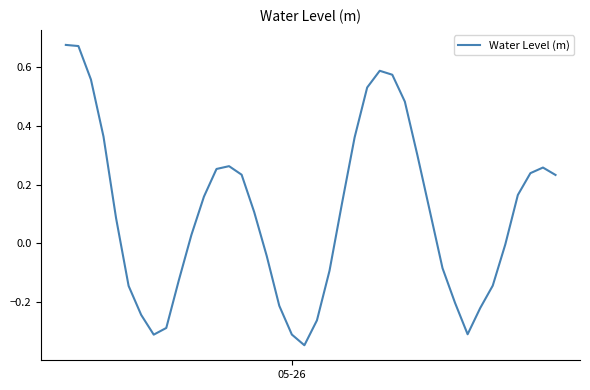

What is the difference between the second highest and minimum values?

1.0